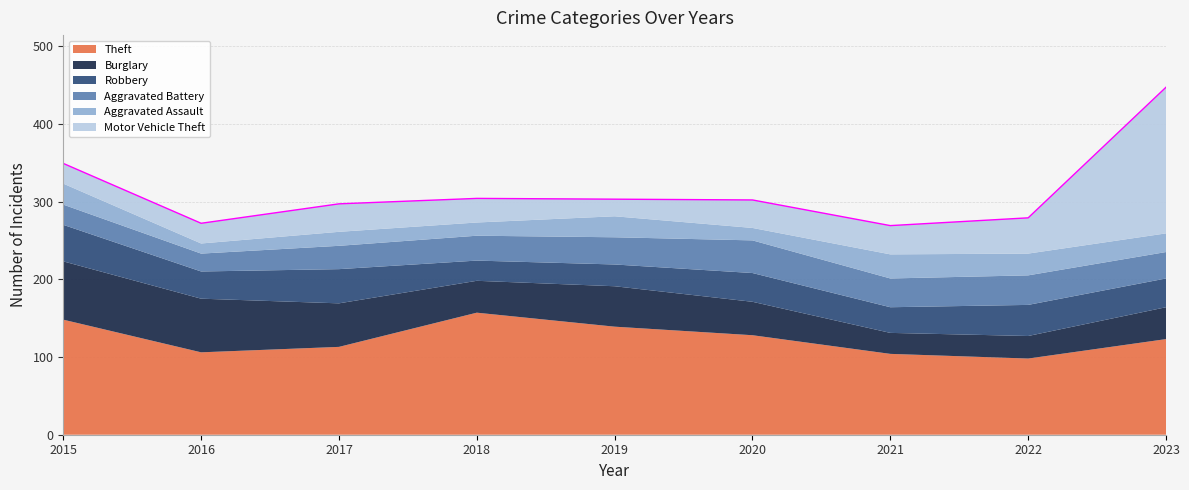

Between 2016 and 2020, which series saw the biggest shift?

Burglary